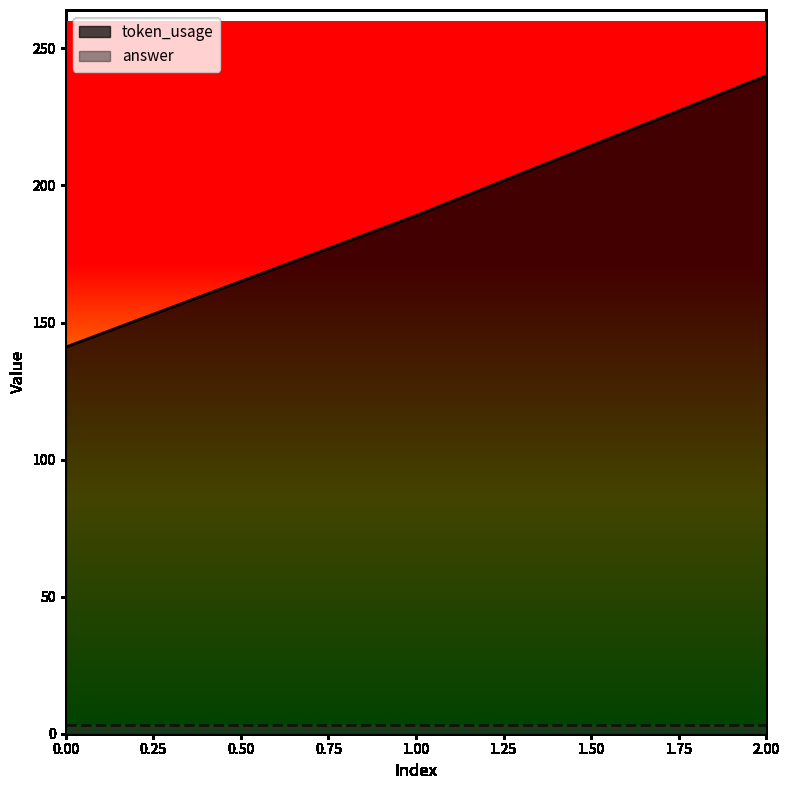

The value at 0 is 141. True or false?

True